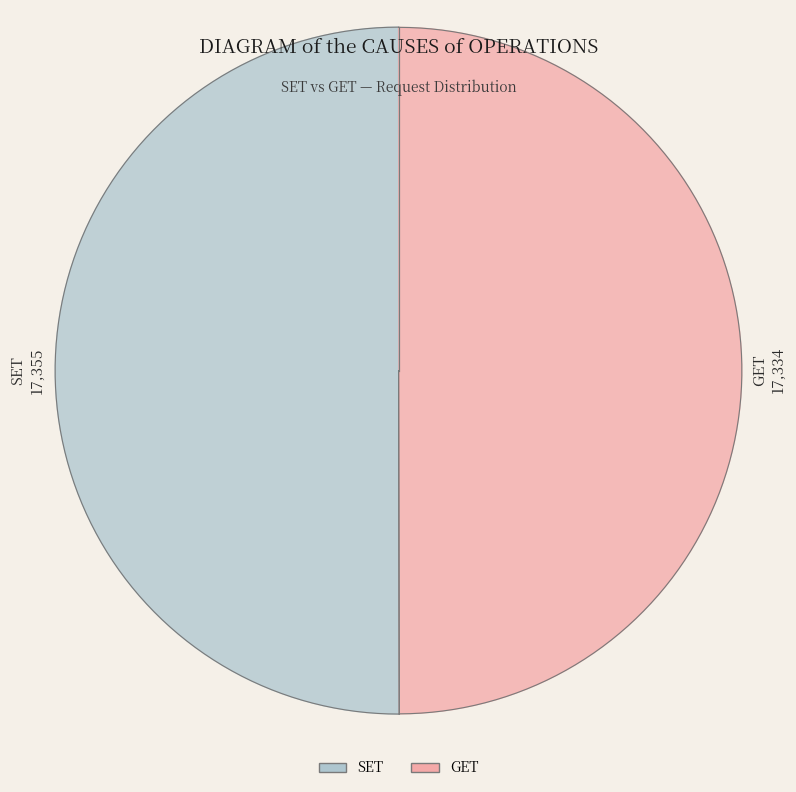

To the nearest percent, what is the average slice percentage?

50%